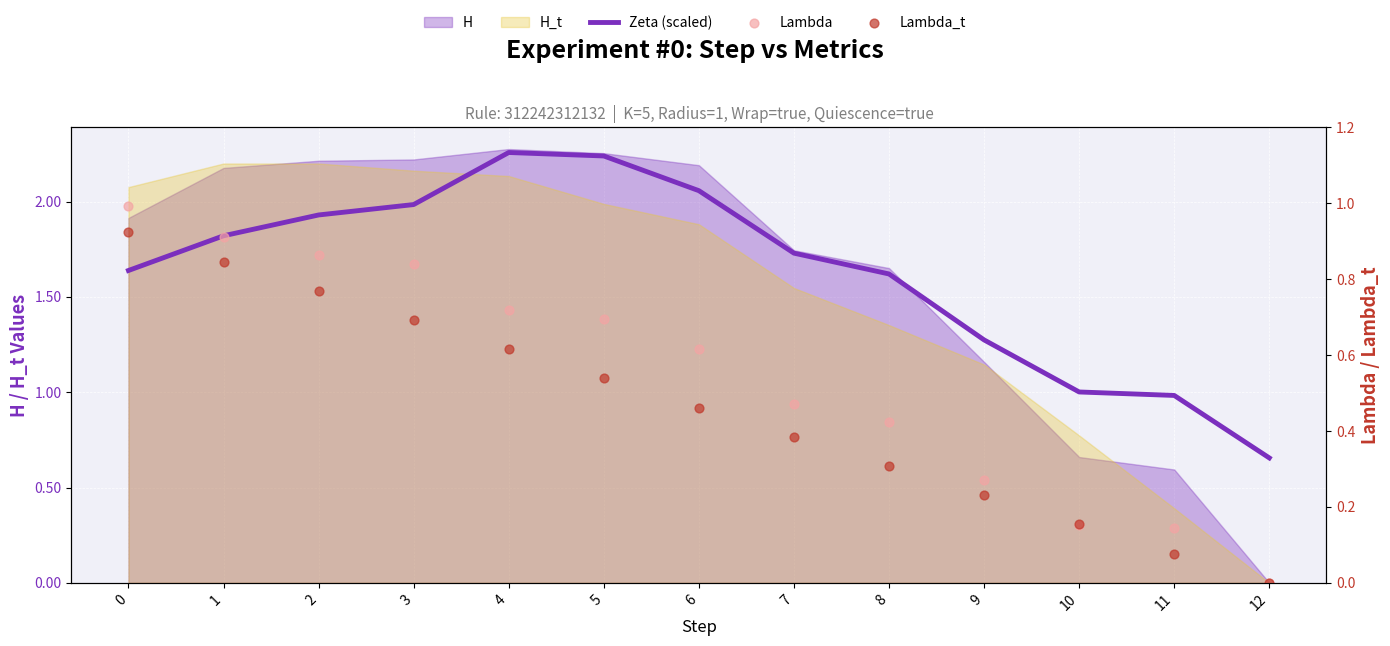

Which series contains the lowest Y value?

Lambda